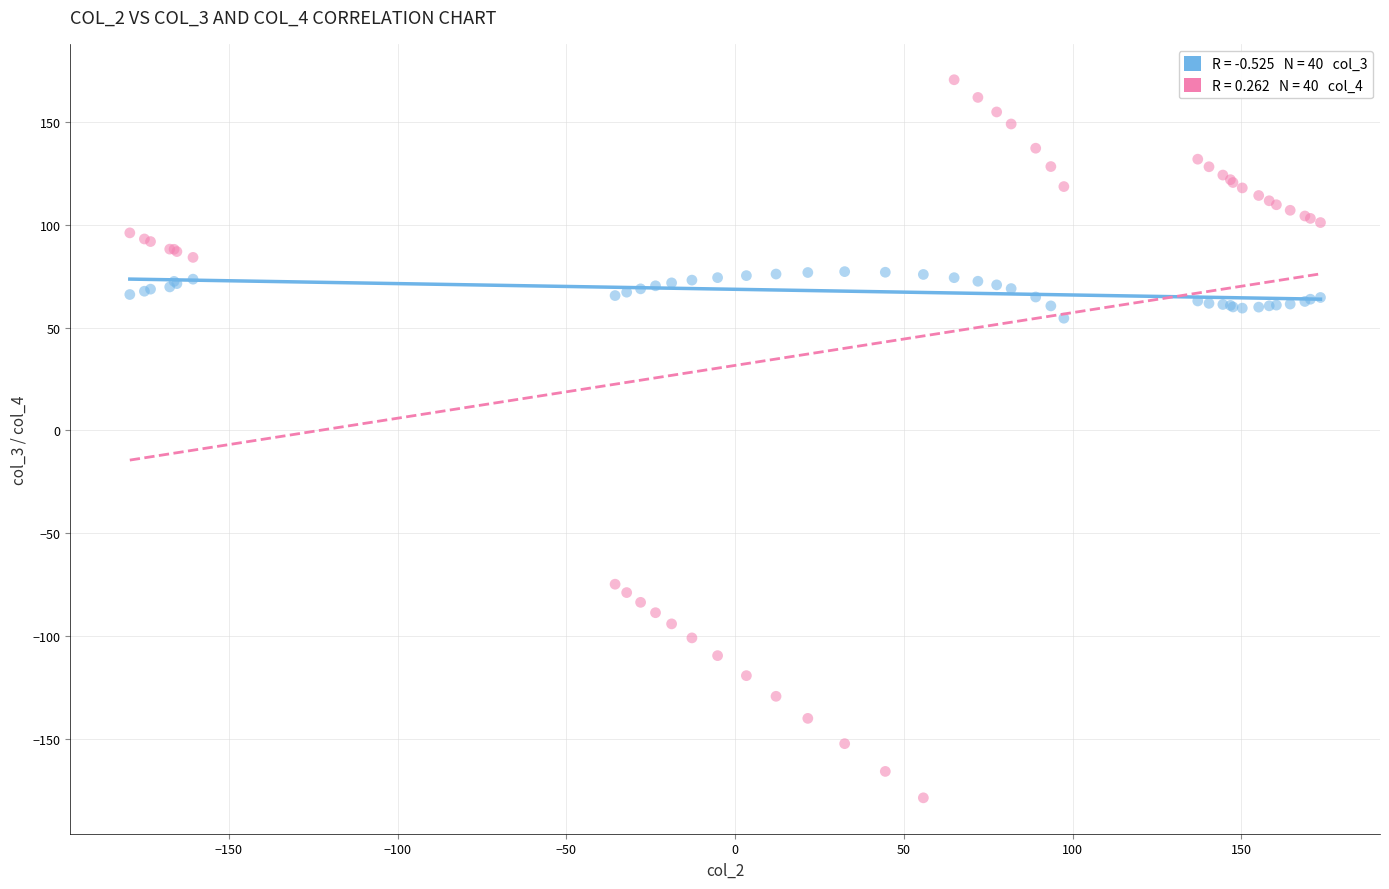

Across all series, what Y value is closest to -4?

54.5